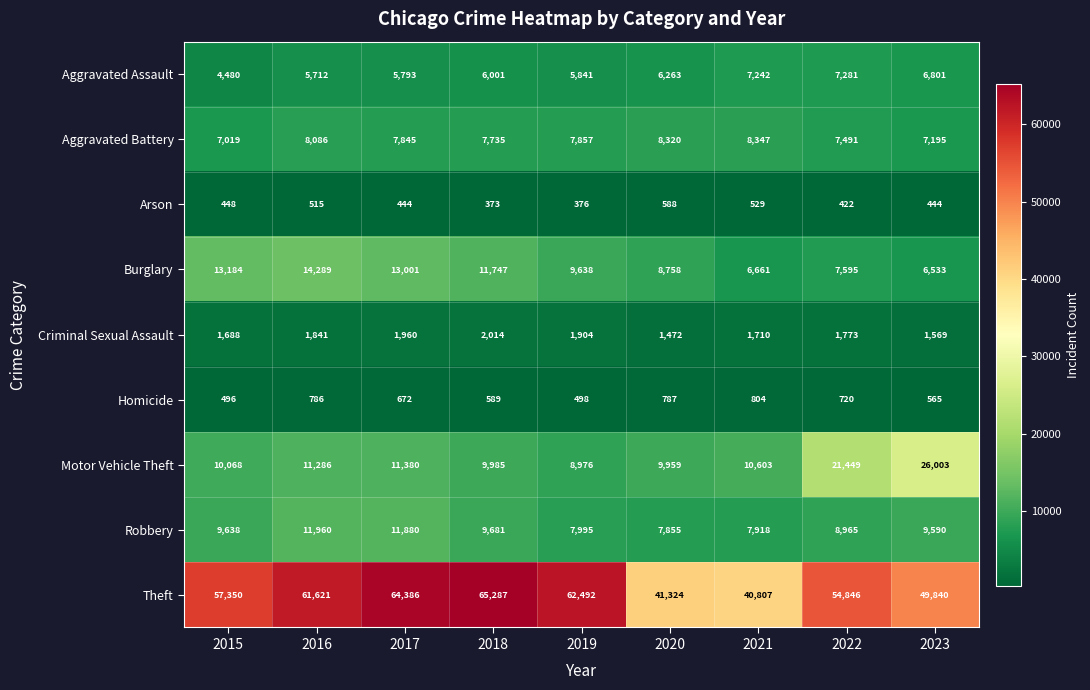

How many series are shown in this chart?

9